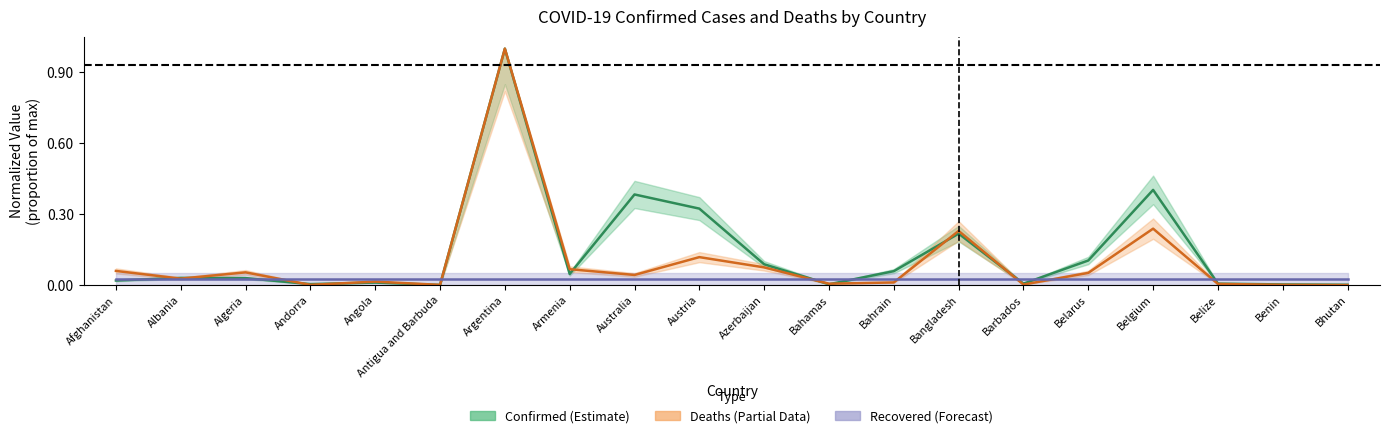

How many times do Deaths and Confirmed cross each other?

9